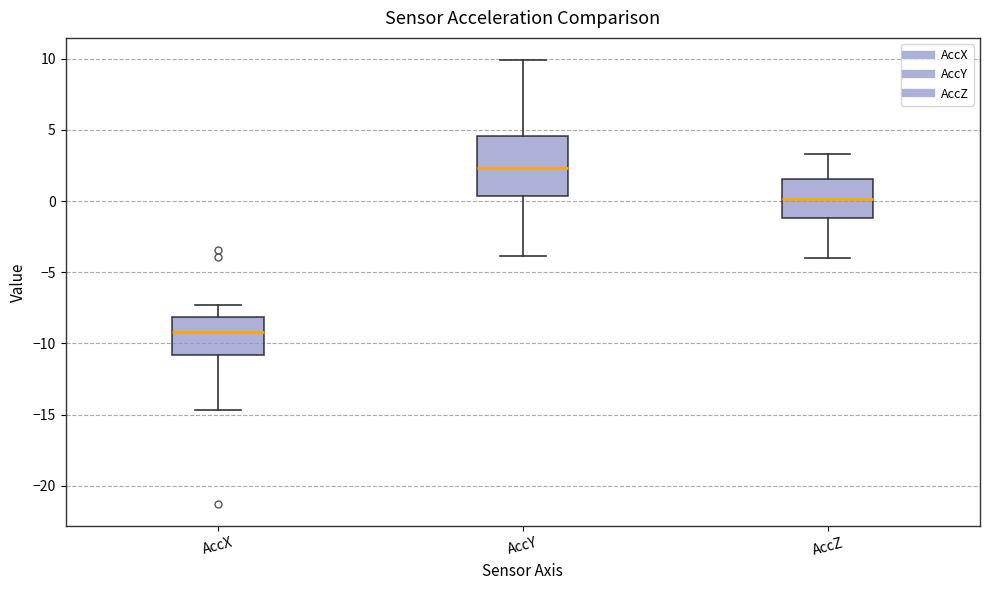

Which box's median line is the lowest?

AccX